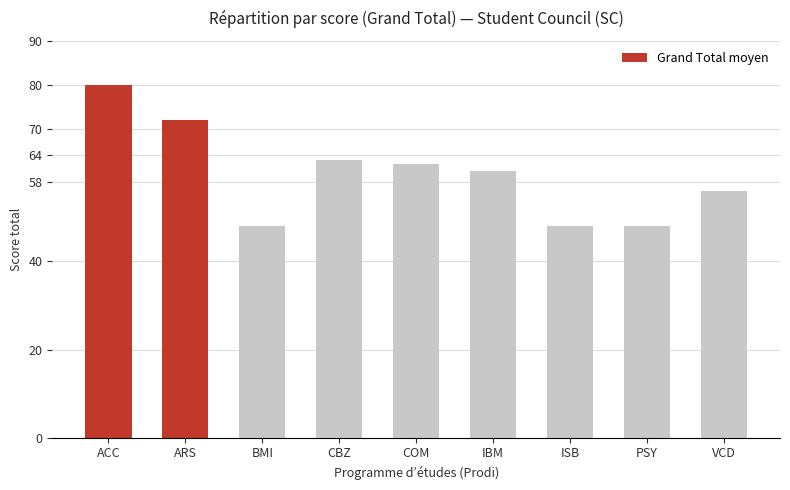

What is the ratio of the value at COM to the value at ISB?

1.3